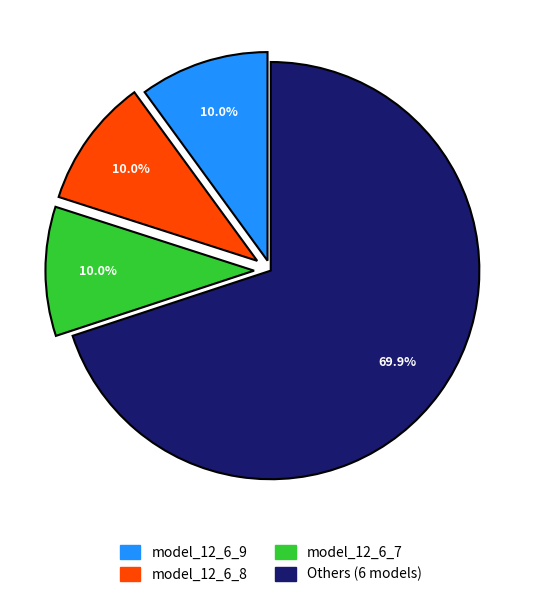

Is there a majority slice in this chart?

Yes